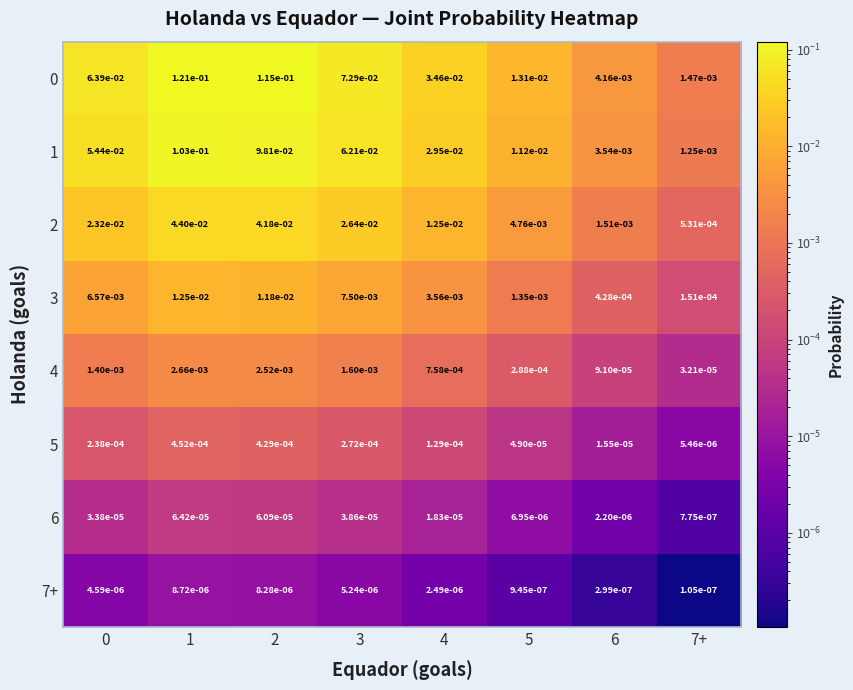

Reading left to right, what are all the values shown in this chart?

0: 0=0.1	1=0.1	2=0.1	3=0.1	4=0.0	5=0.0	6=0.0	7+=0.0
1: 0=0.1	1=0.1	2=0.1	3=0.1	4=0.0	5=0.0	6=0.0	7+=0.0
2: 0=0.0	1=0.0	2=0.0	3=0.0	4=0.0	5=0.0	6=0.0	7+=0.0
3: 0=0.0	1=0.0	2=0.0	3=0.0	4=0.0	5=0.0	6=0.0	7+=0.0
4: 0=0.0	1=0.0	2=0.0	3=0.0	4=0.0	5=0.0	6=0.0	7+=0.0
5: 0=0.0	1=0.0	2=0.0	3=0.0	4=0.0	5=0.0	6=0.0	7+=0.0
6: 0=0.0	1=0.0	2=0.0	3=0.0	4=0.0	5=0.0	6=0.0	7+=0.0
7+: 0=0.0	1=0.0	2=0.0	3=0.0	4=0.0	5=0.0	6=0.0	7+=0.0